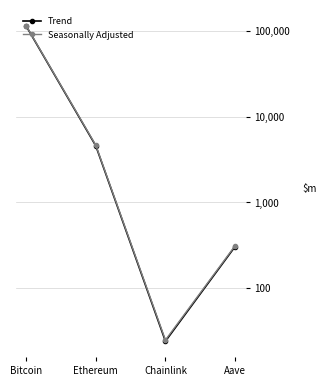

What is the spread (max minus min) of values at Ethereum?

75.4